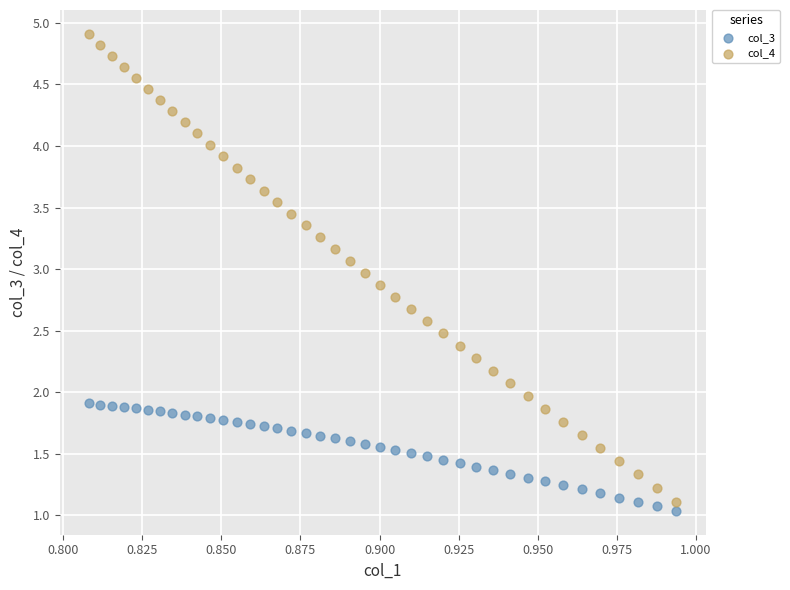

Which series reaches the maximum Y coordinate?

col_4